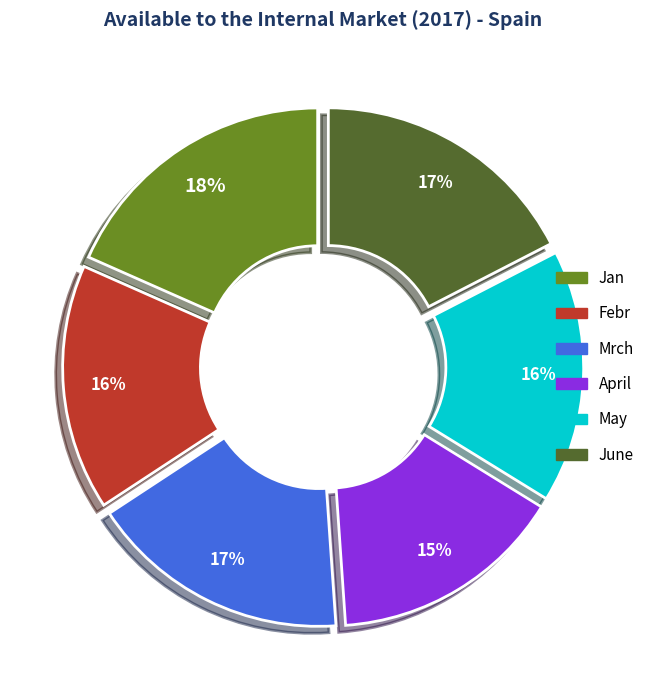

Does May account for over 50% of the chart?

No